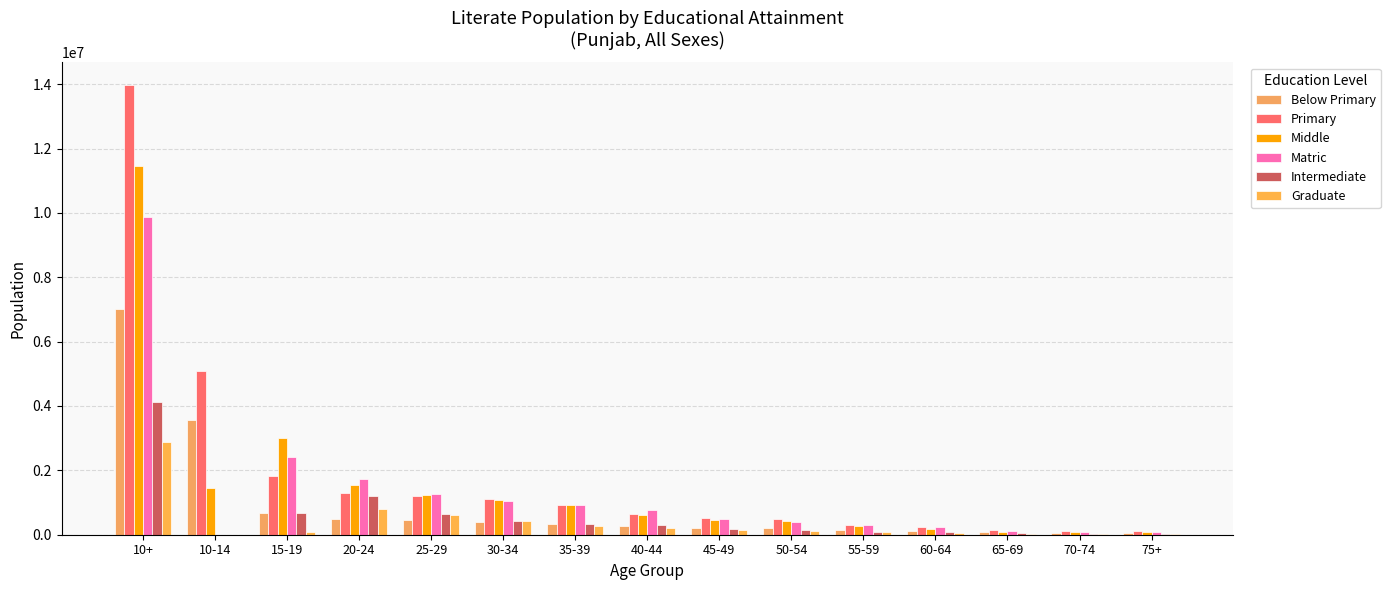

How many groups of bars are there?

15